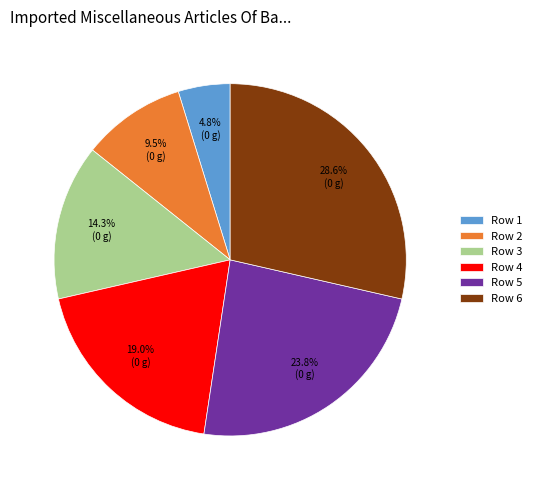

What is the smallest slice in the pie chart?

Row 1